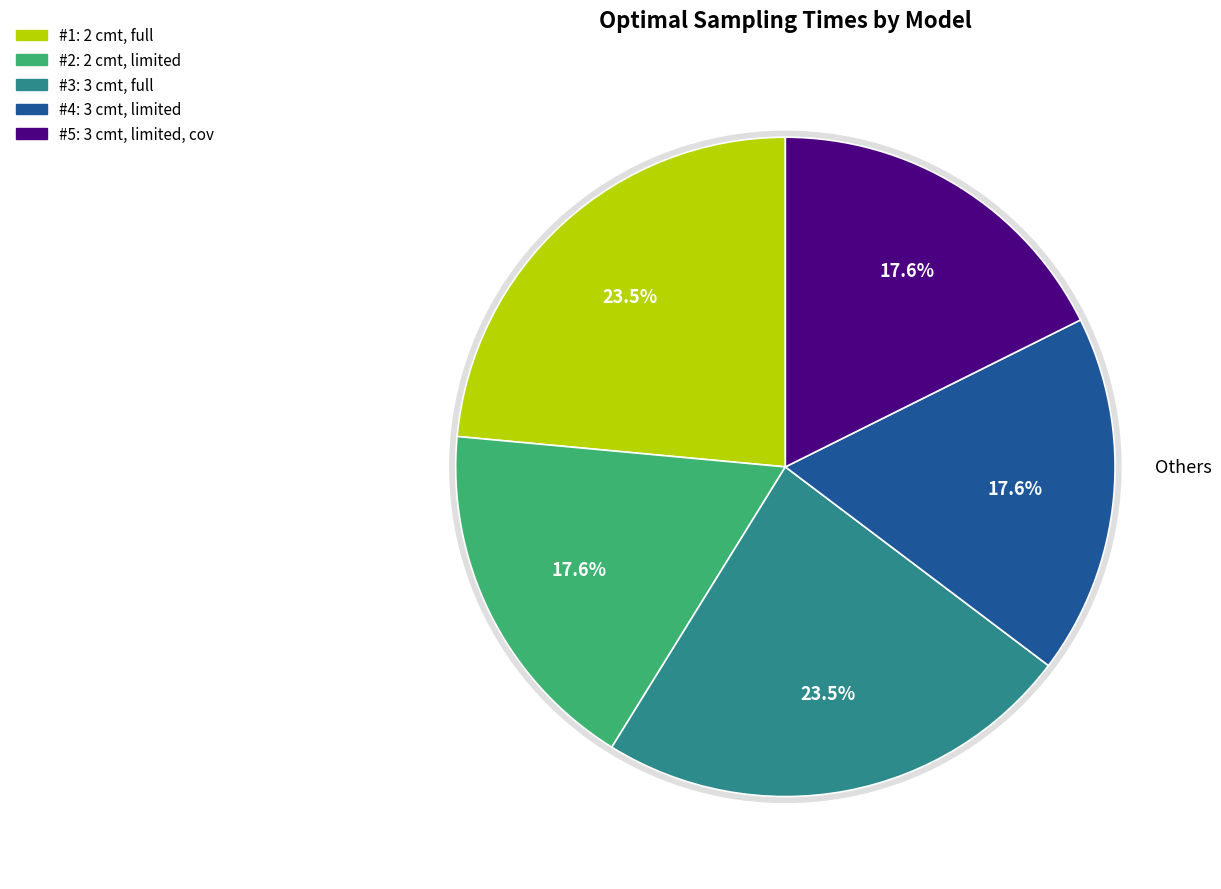

Between 2 cmt, limited and 3 cmt, limited, cov, which is larger?

2 cmt, limited